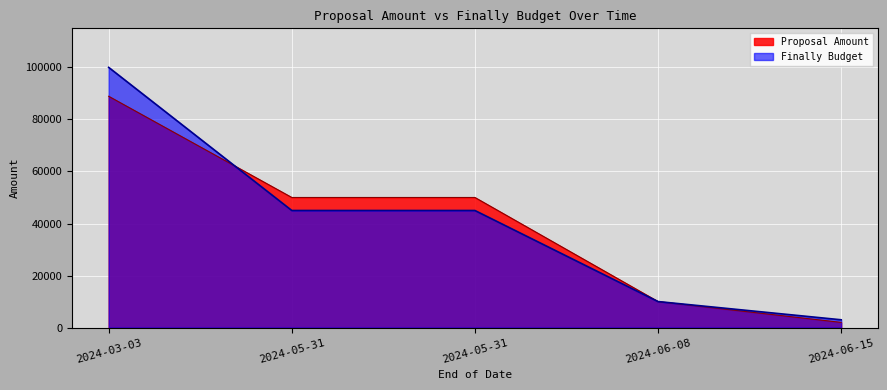

What is the value of the Finally Budget point at the 3rd from the left?

45000